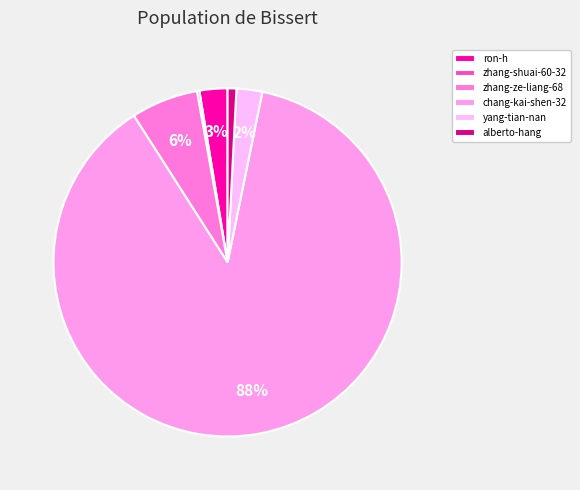

Which slice is the smallest?

zhang-shuai-60-32